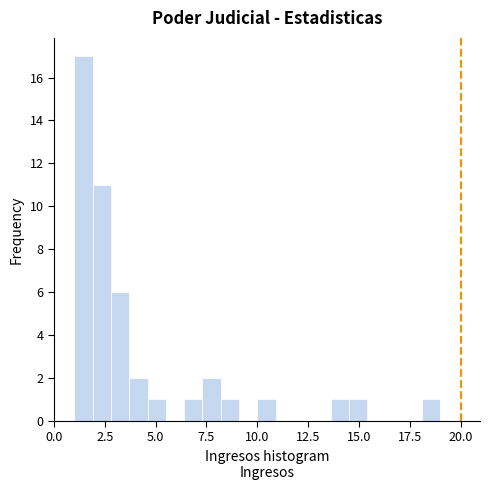

Around what value on the x-axis is the tallest bar? Give the approximate position of its centre, as read against the axis.

1.5